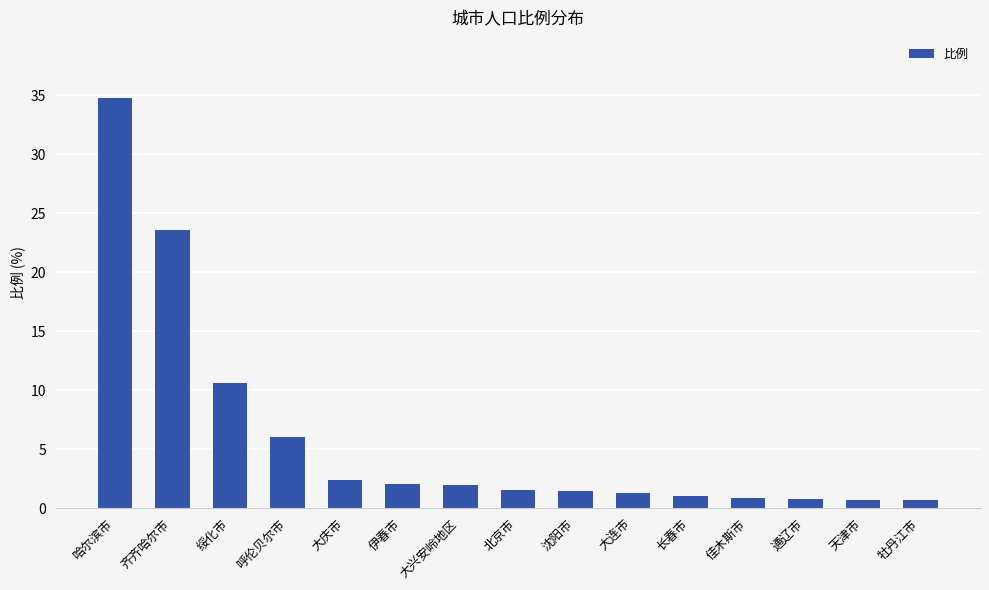

What is the change in value from 伊春市 to 长春市?

-1.0